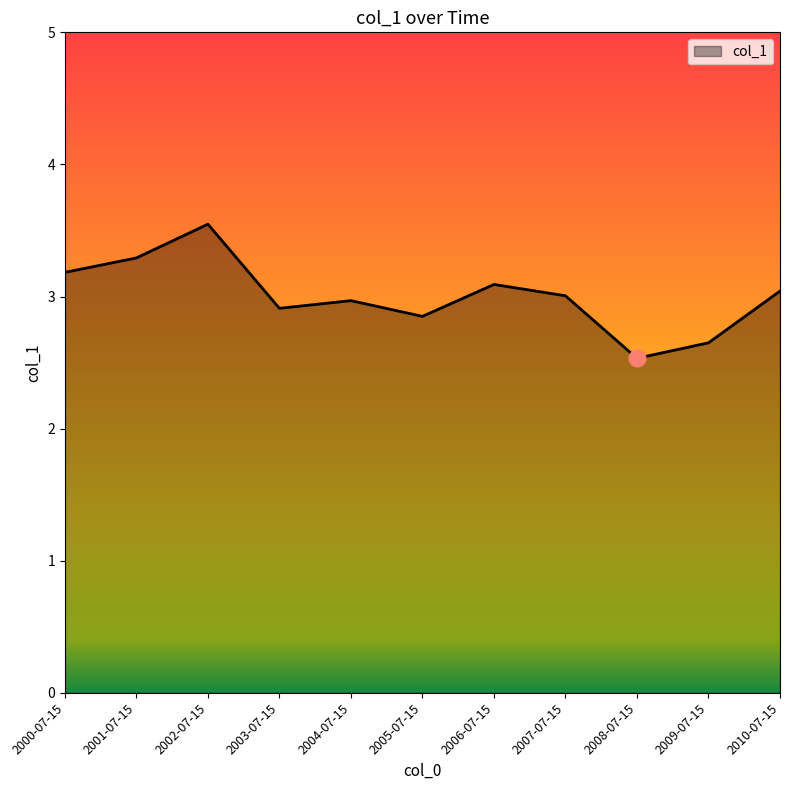

Count the number of values greater than 3.

6